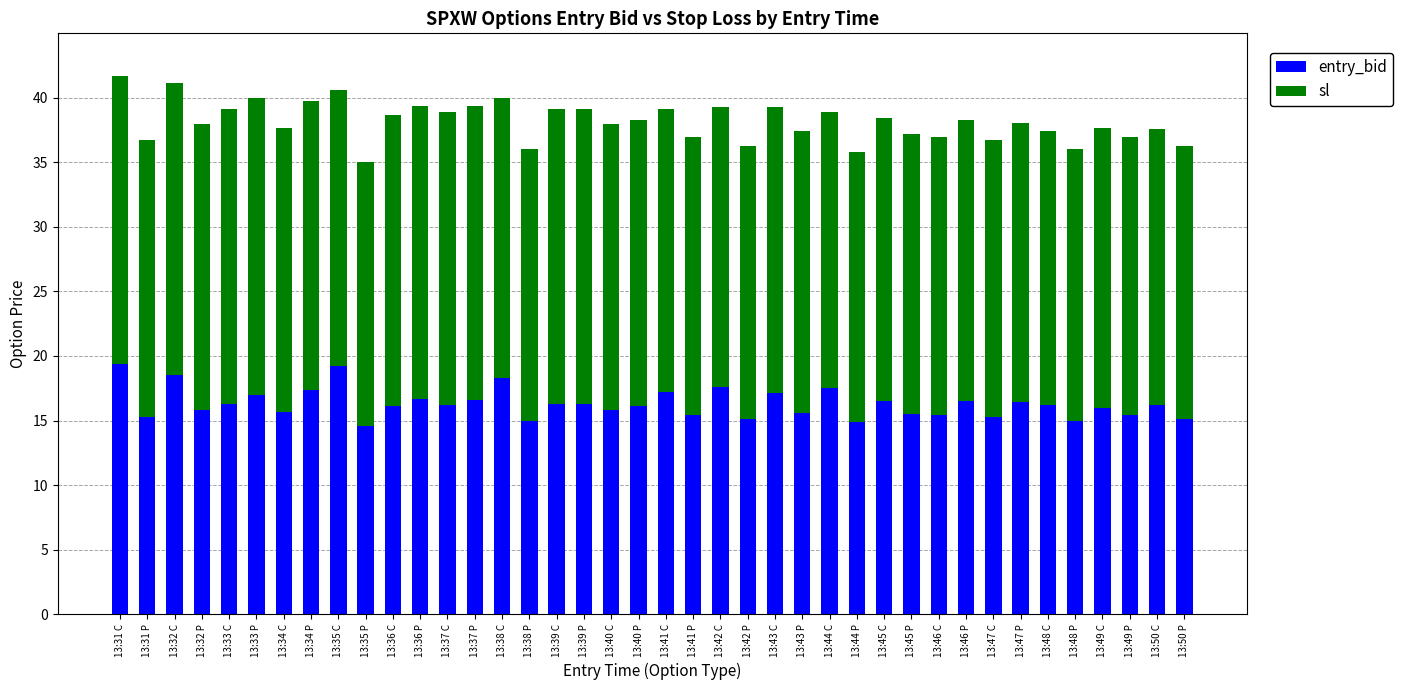

Is it true that entry_bid equals 5.6 at 13:34 C?

False